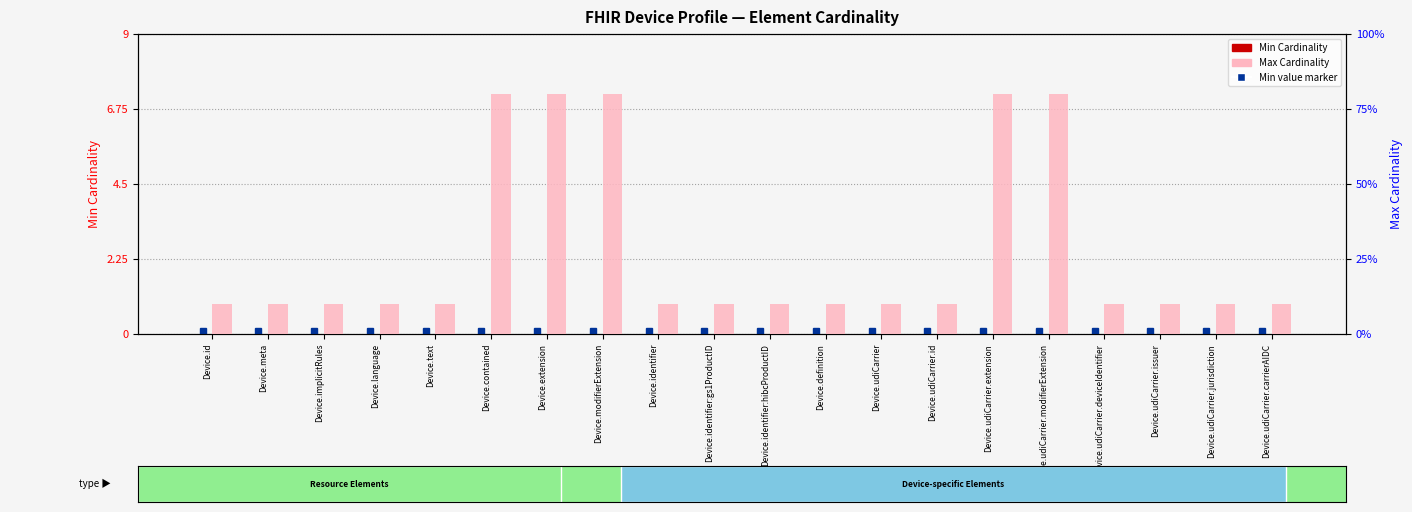

What is the label of the 15th bar from the left?

Device.udiCarrier.extension